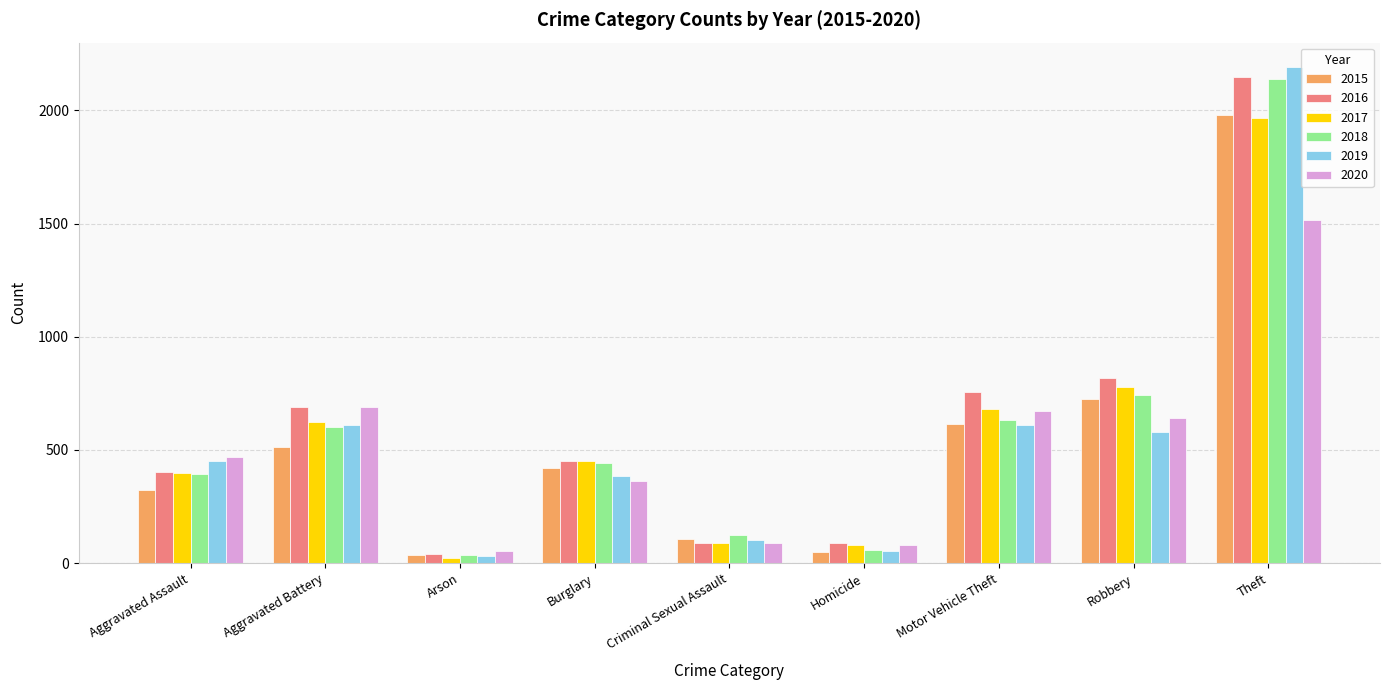

What is the difference between the 2015 values at Homicide and Theft?

1931